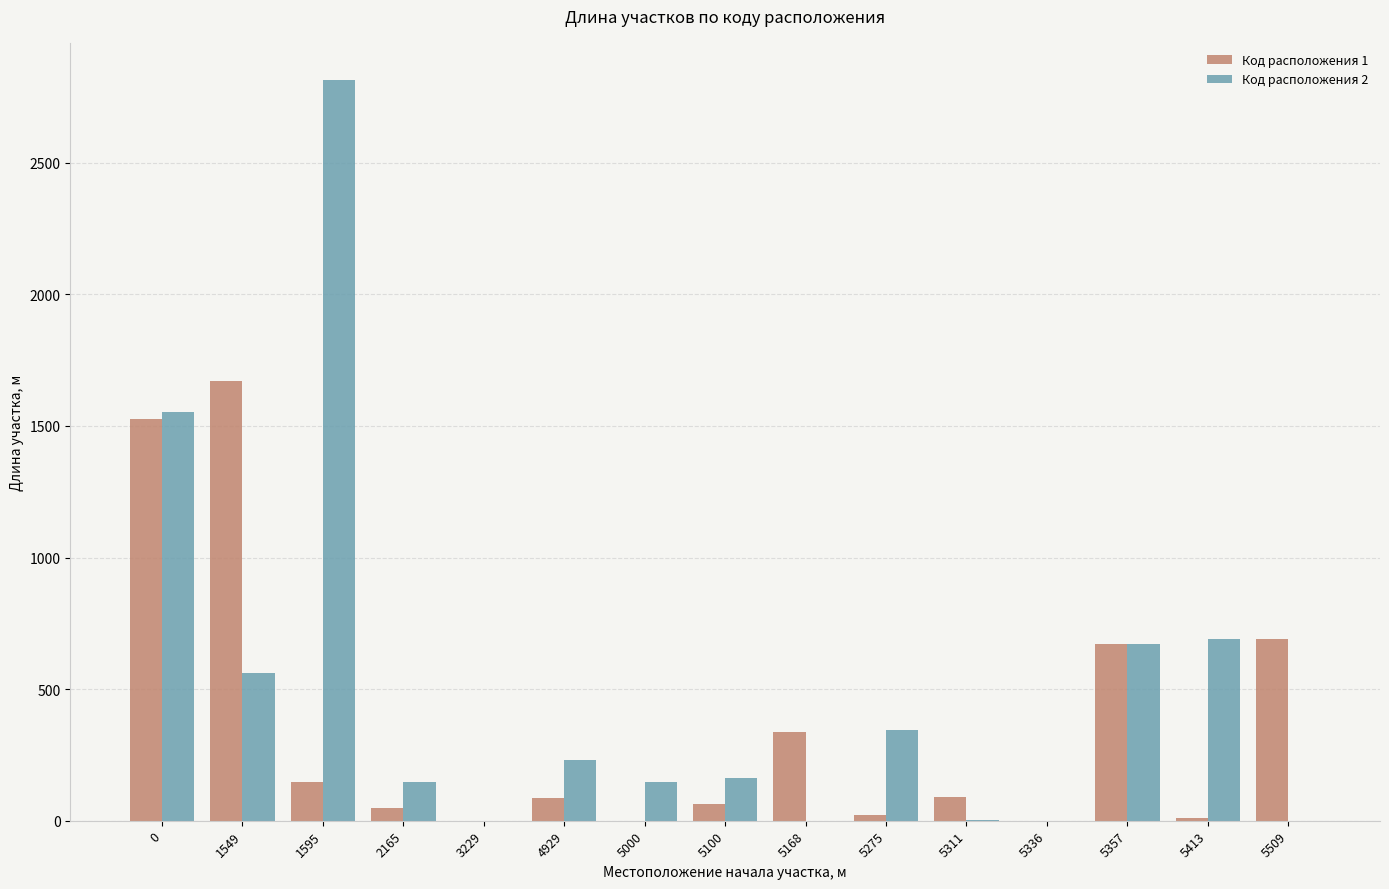

How many data points does each series have?

15